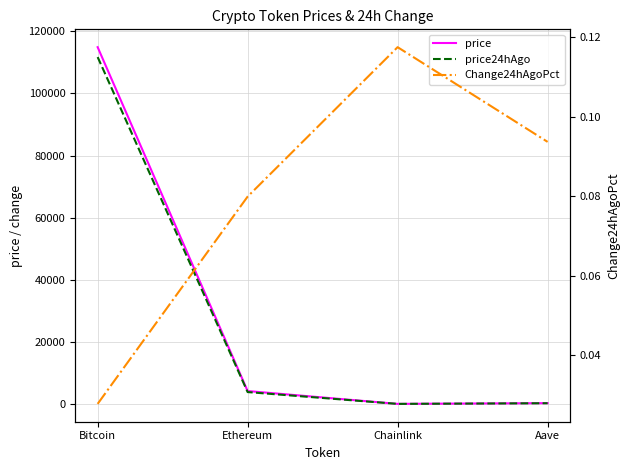

What is the maximum value shown in the chart?

114884.0